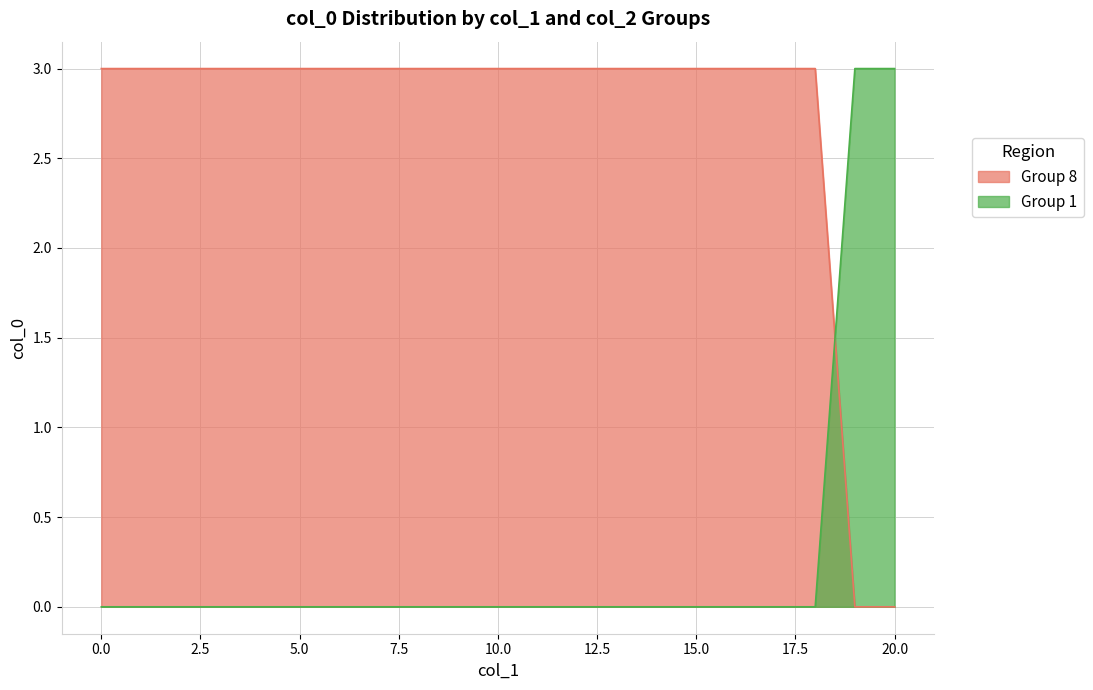

Which series changed the most between 5 and 14?

Group 8